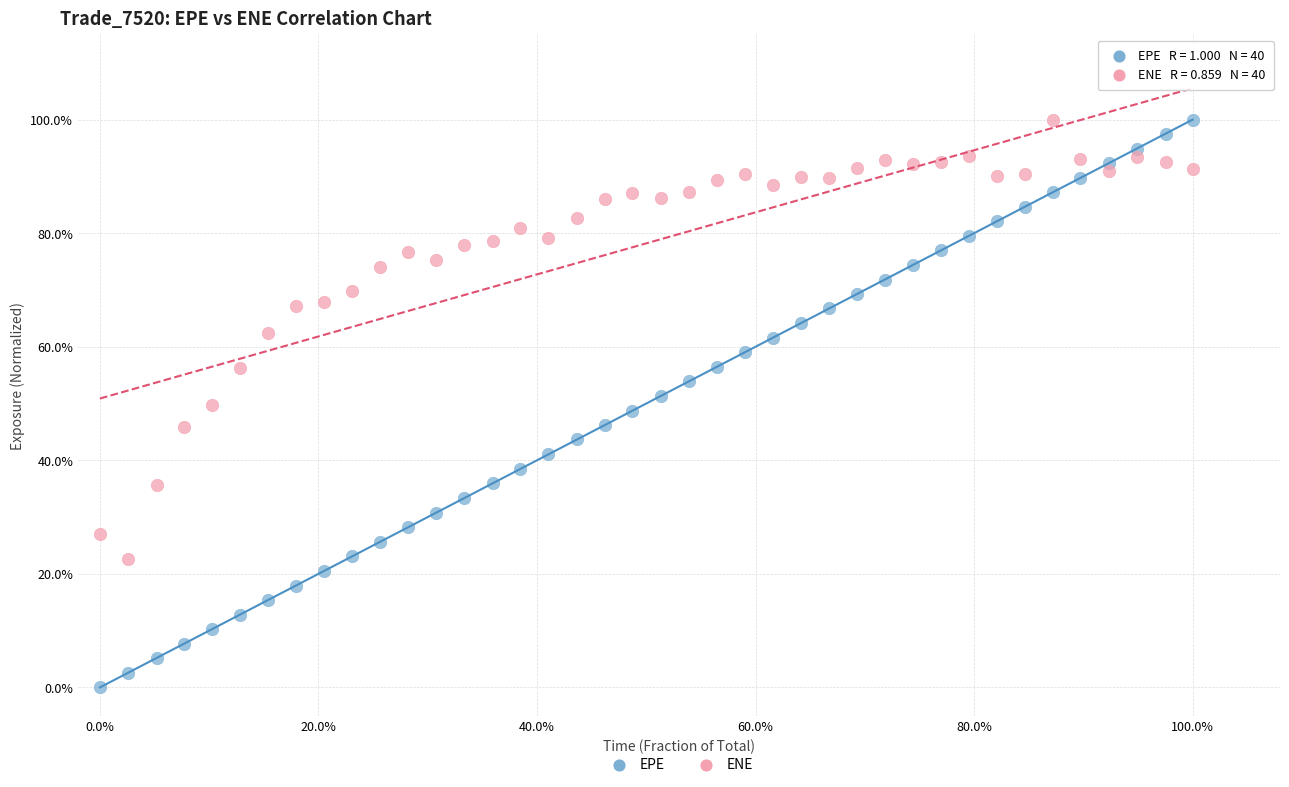

Which series has the largest Y range (max minus min)?

EPE